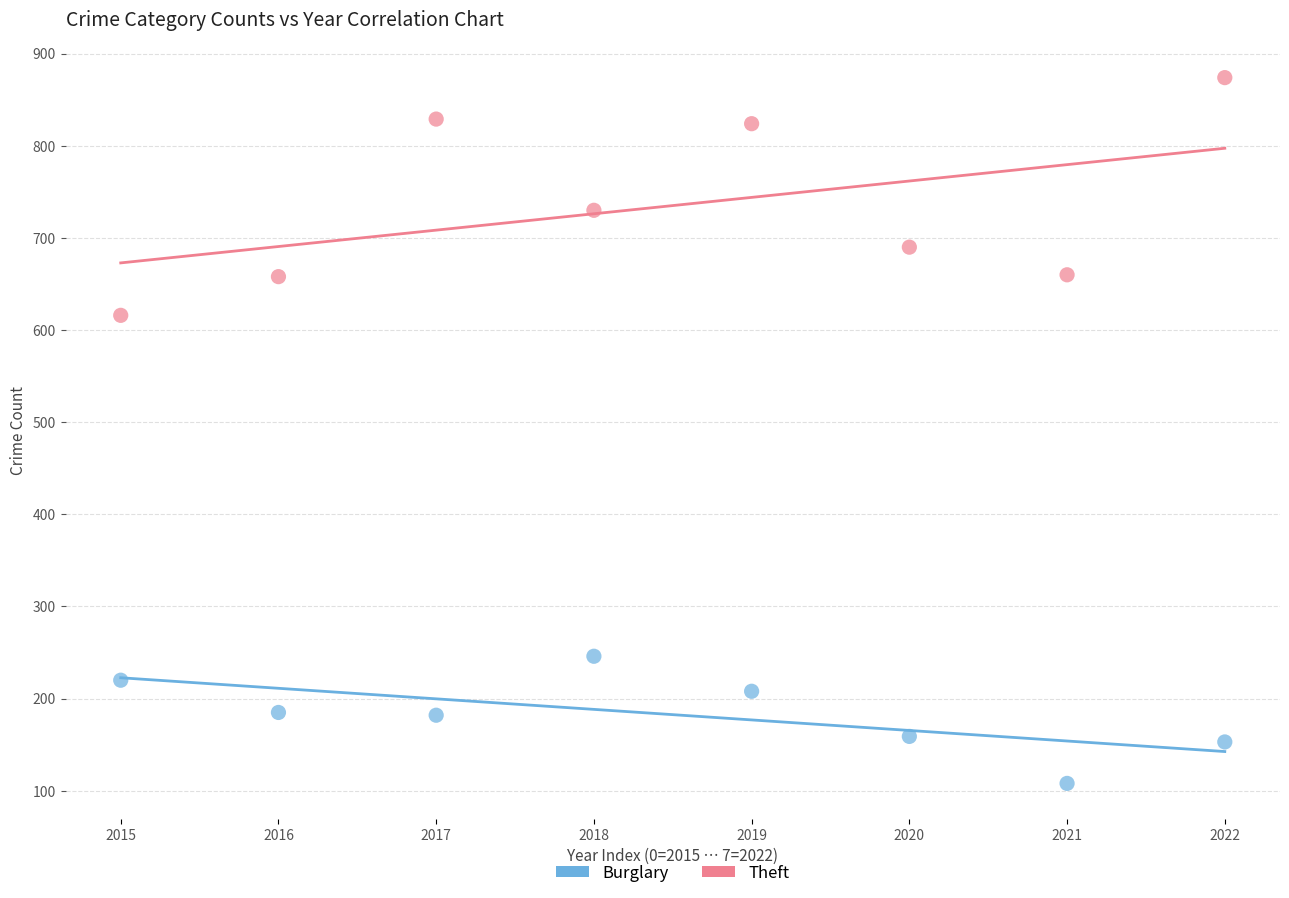

What are all the series names shown in the legend?

Burglary, Theft